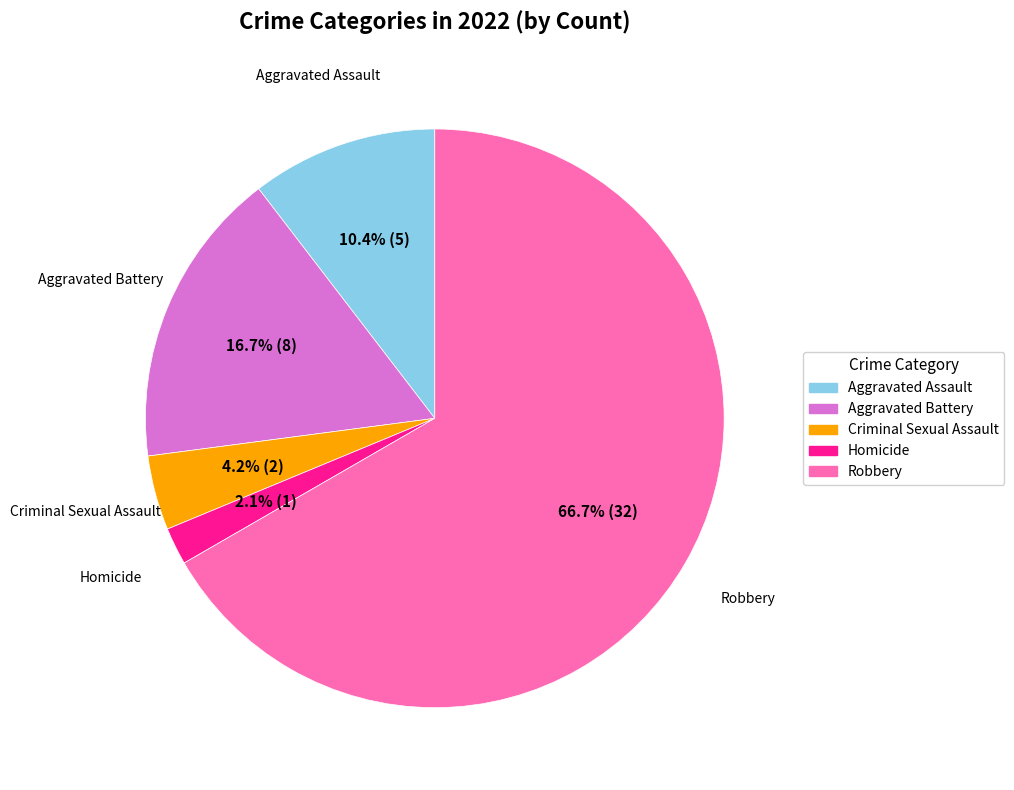

Between Robbery and Homicide, which is larger?

Robbery